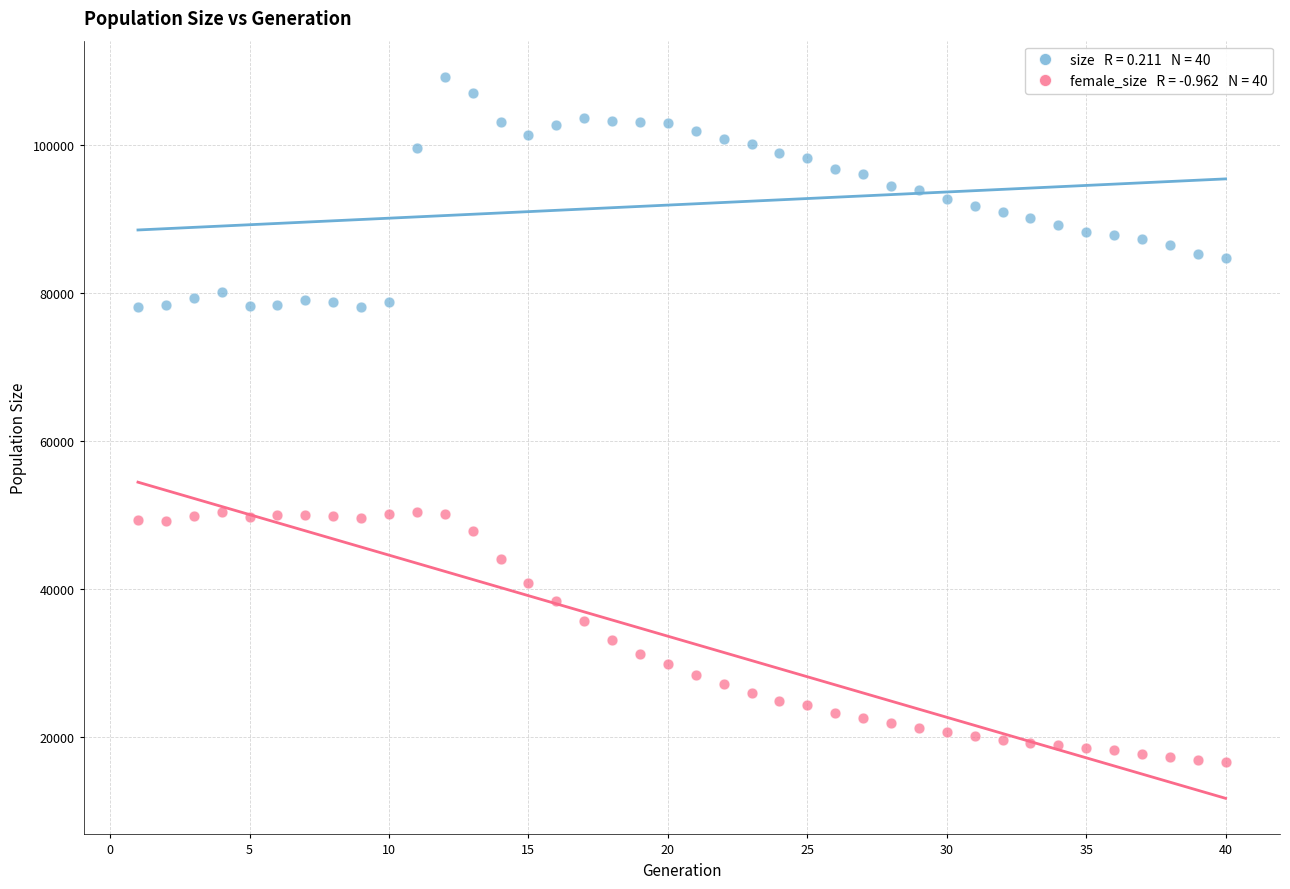

Across all data points, what is the range of X values (max minus min)?

39